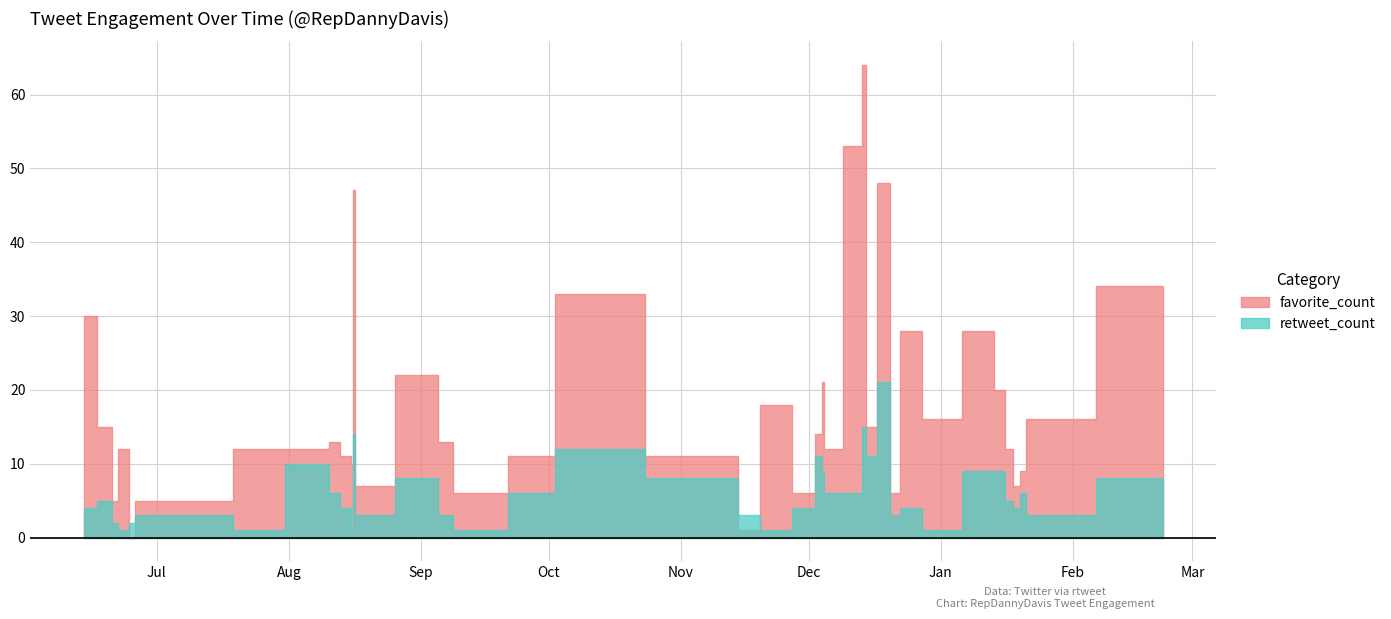

What is the total value across all series at 2017-12-13?

59